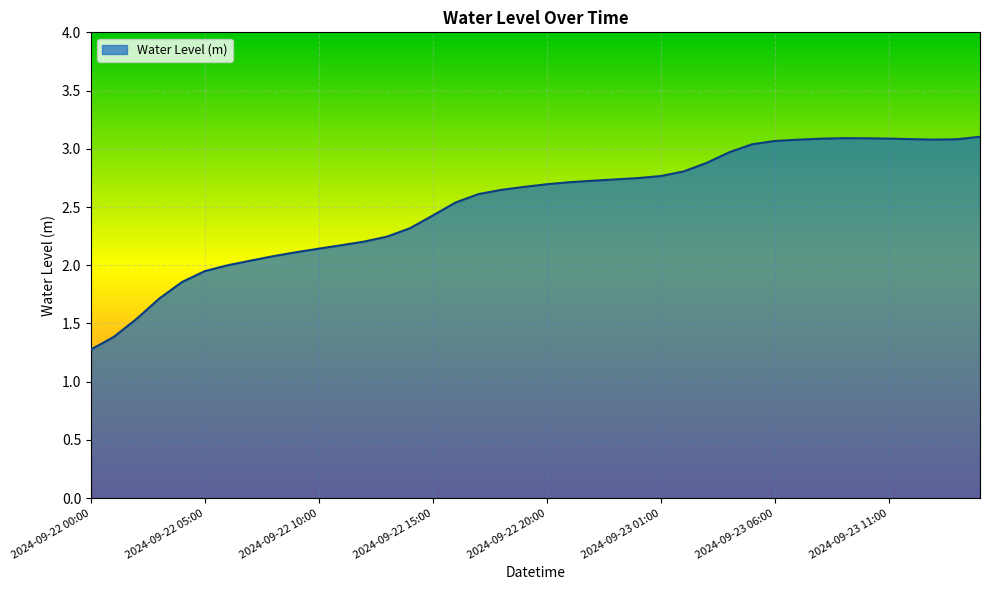

What is the smallest value displayed?

1.3